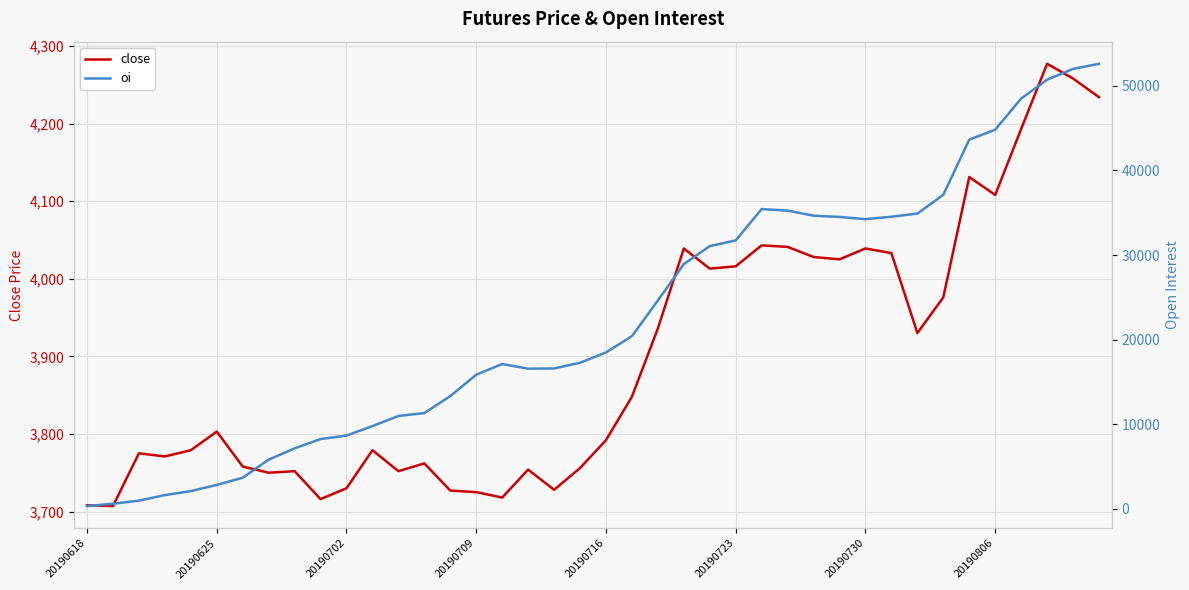

Which category has the lowest value in the oi series?

20190618